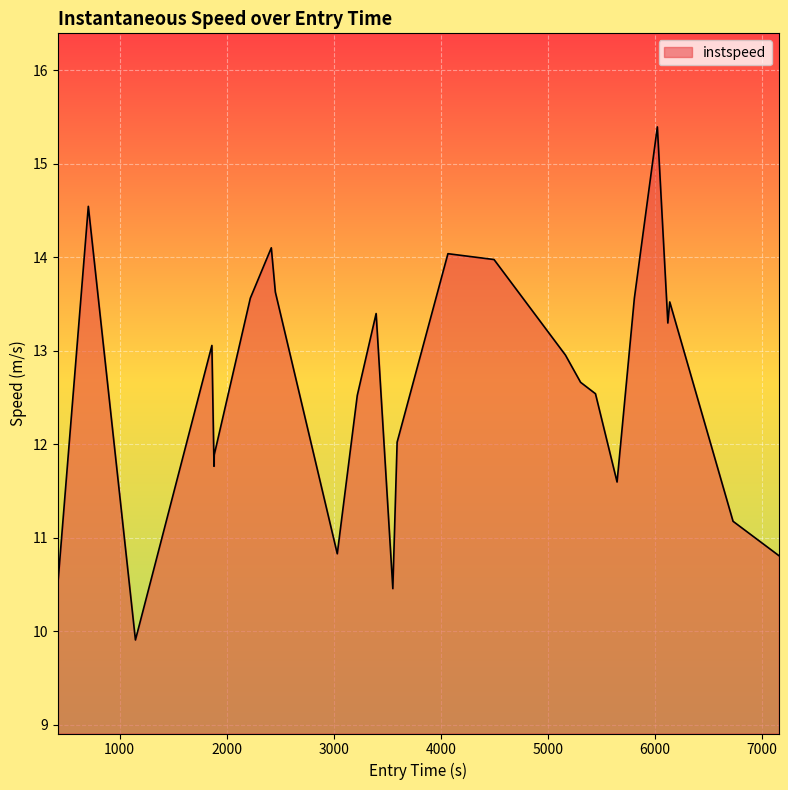

What is the difference between the maximum and minimum values?

5.5